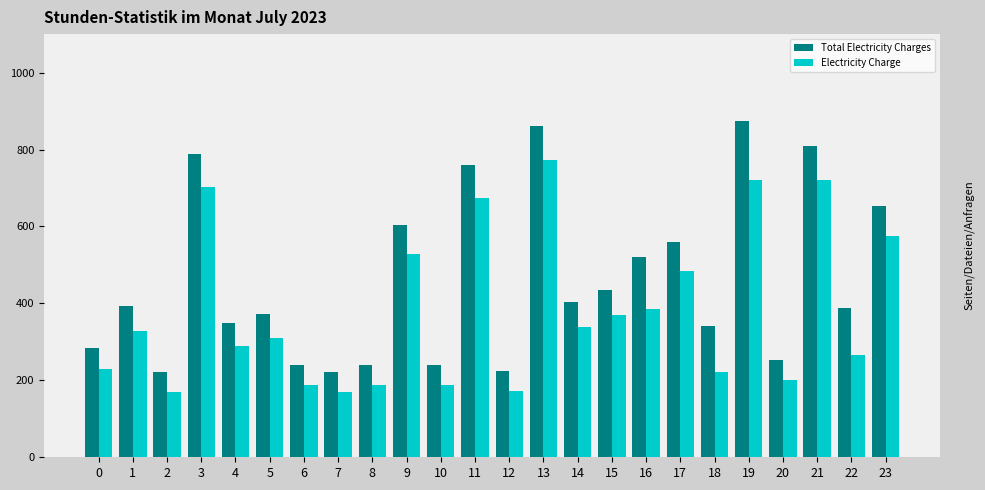

Count the number of categories in the chart.

24